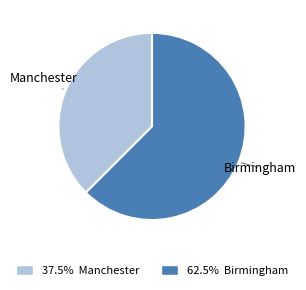

Is the sum of Birmingham and Manchester greater than half?

Yes